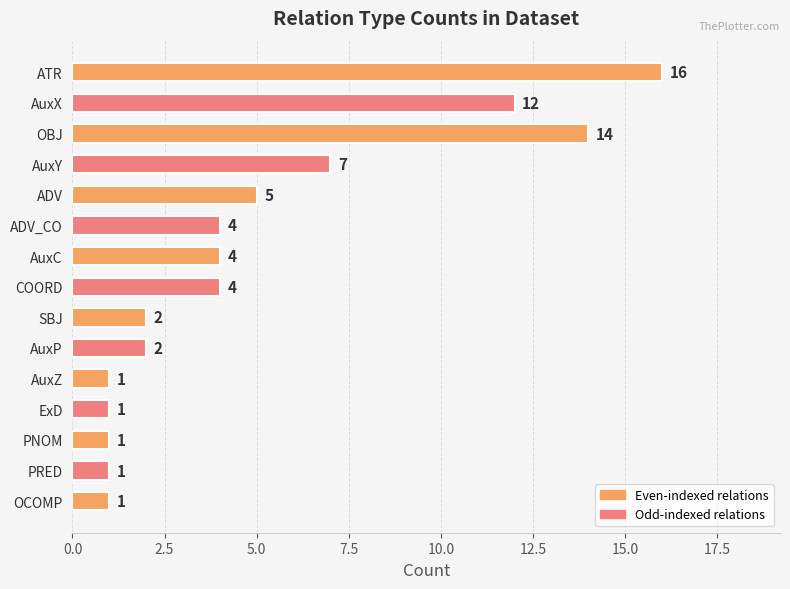

What is the value of the 9th bar from the top?

2